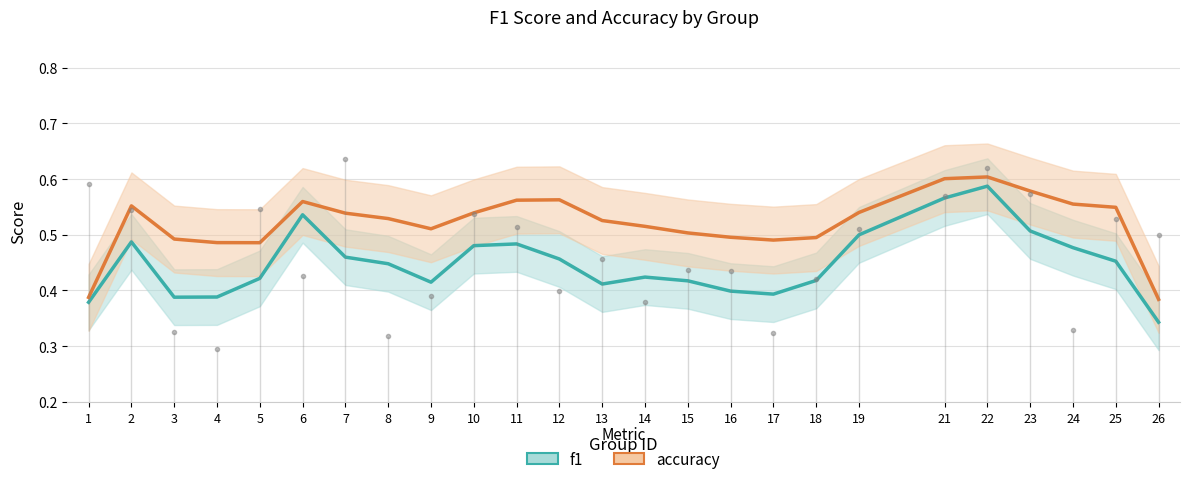

True or false: f1 has a value of 0.5 at 25.

True